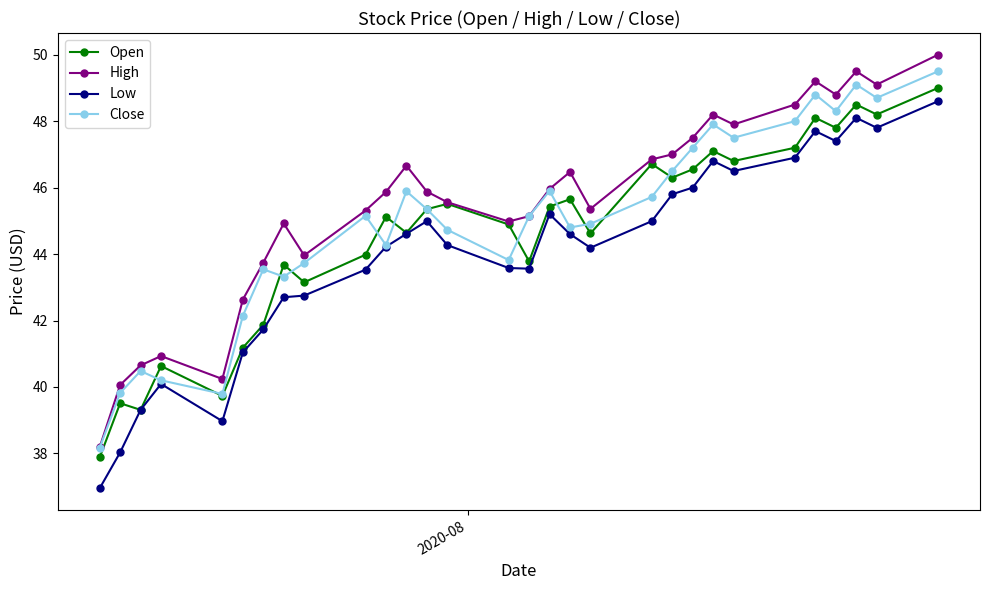

True or false: High has more than 2 points higher than both neighbors.

True